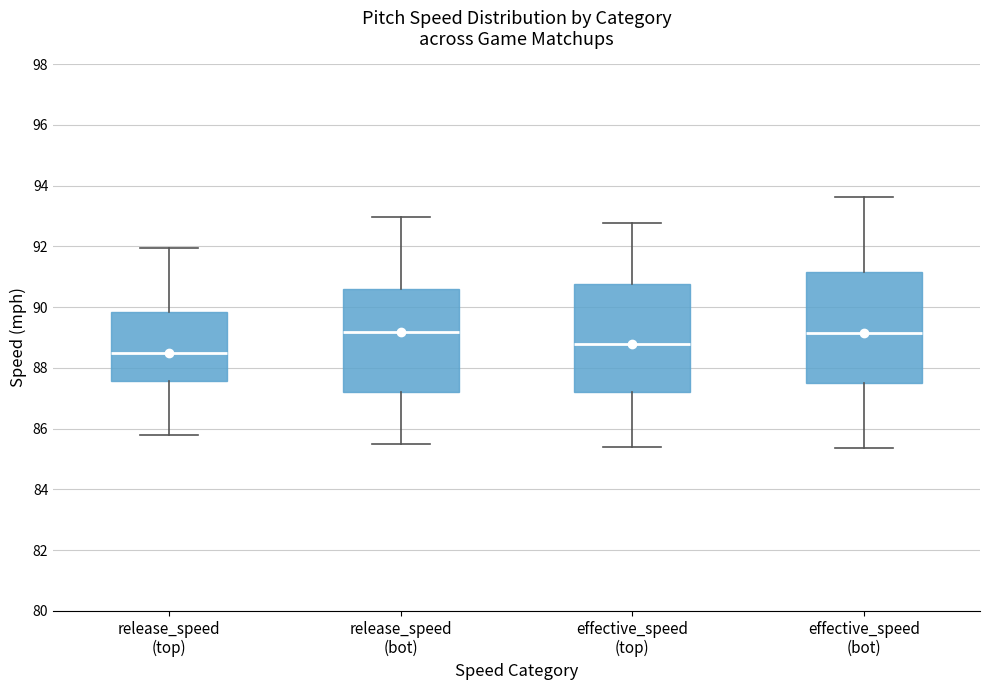

Reading left to right, read every box against the y-axis: the position of its median line, the range the box covers, and the ends of its whiskers. The values are not printed on the chart, so give them approximately, as read against the axis.

release_speed (top): median 88.4, box 87.6 to 89.8, whiskers 85.8 to 92.0
release_speed (bot): median 89.2, box 87.2 to 90.6, whiskers 85.6 to 93.0
effective_speed (top): median 88.8, box 87.2 to 90.8, whiskers 85.4 to 92.8
effective_speed (bot): median 89.2, box 87.4 to 91.2, whiskers 85.4 to 93.6